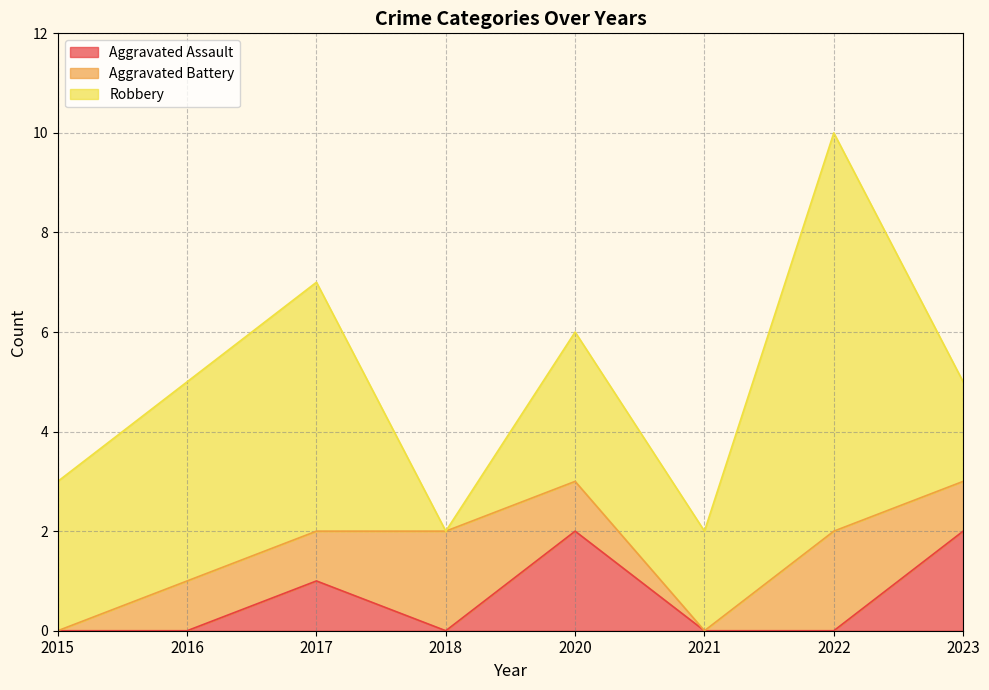

At which category is the sum across all series the highest?

2022